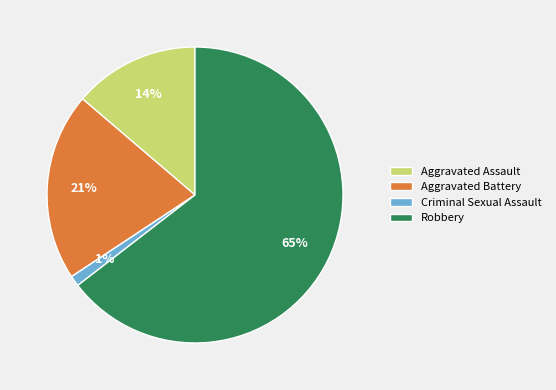

Between Aggravated Battery and Aggravated Assault, which is larger?

Aggravated Battery